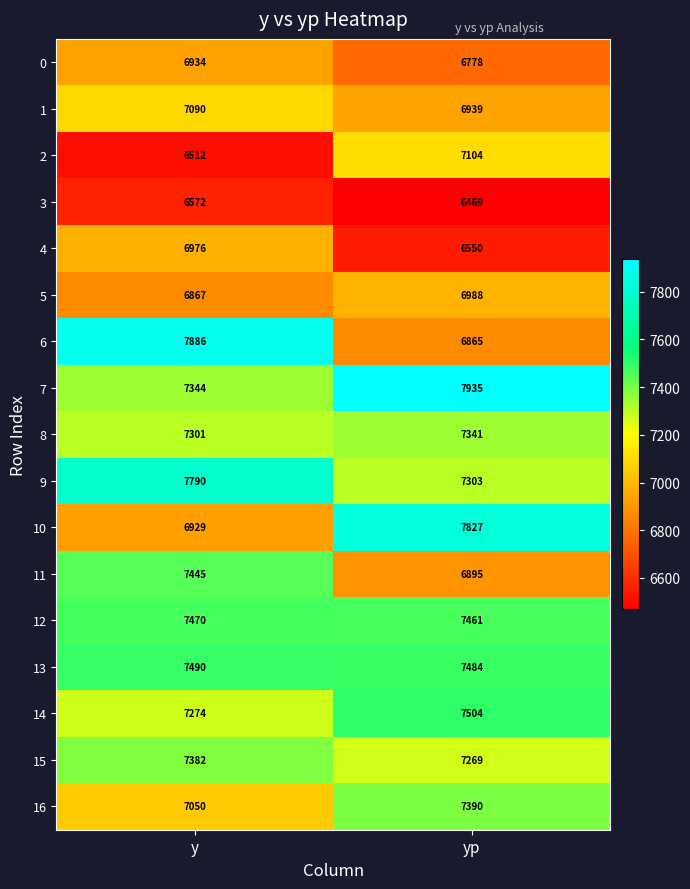

Between y and yp, which series saw the biggest shift?

6